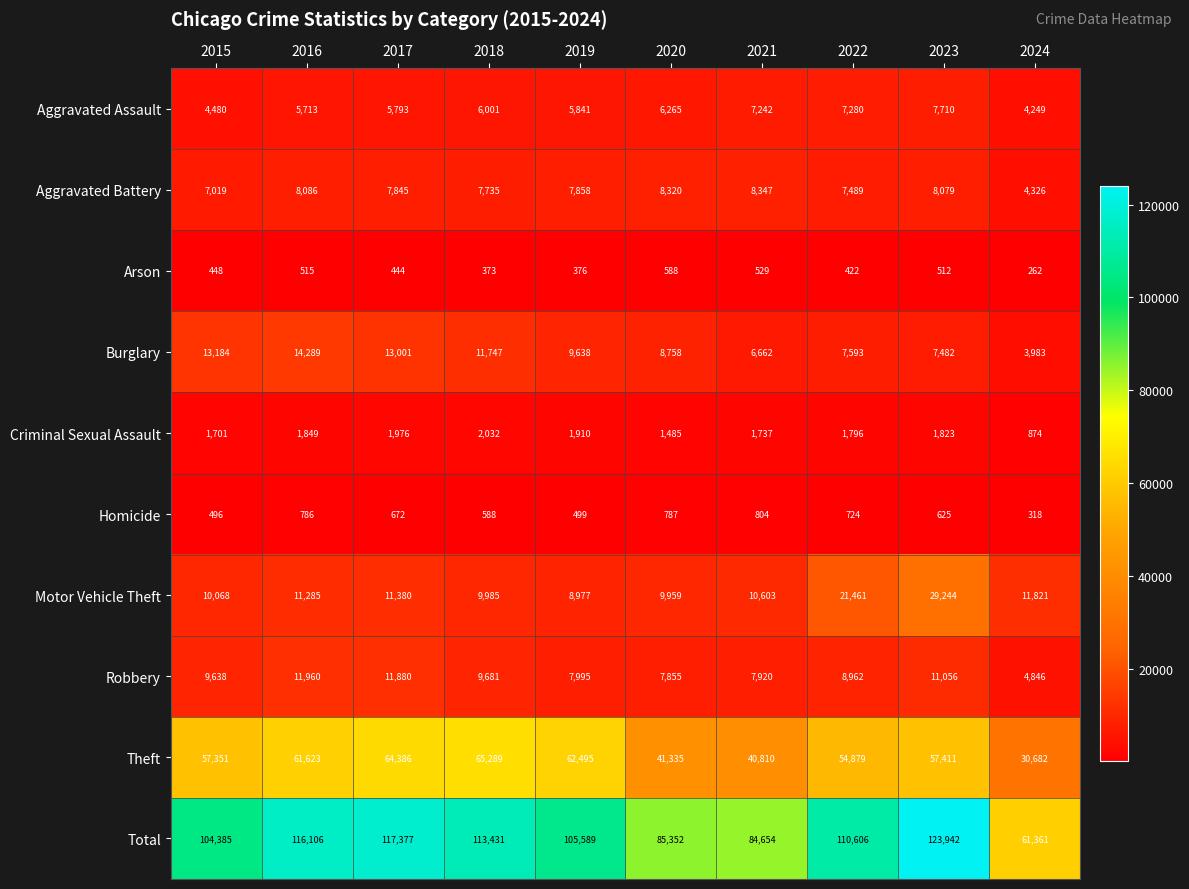

Rank the series by their maximum value, from highest to lowest.

Total, Theft, Motor Vehicle Theft, Burglary, Robbery, Aggravated Battery, Aggravated Assault, Criminal Sexual Assault, Homicide, Arson